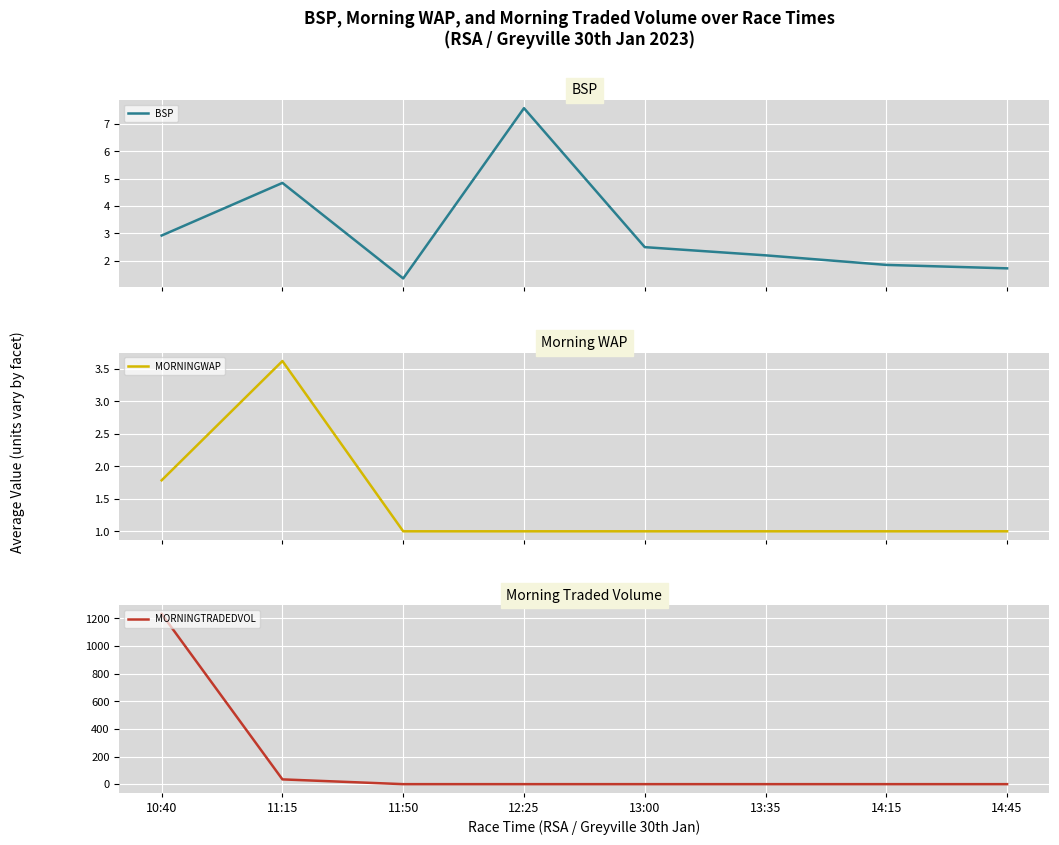

At which category is the sum across all series the highest?

10:40